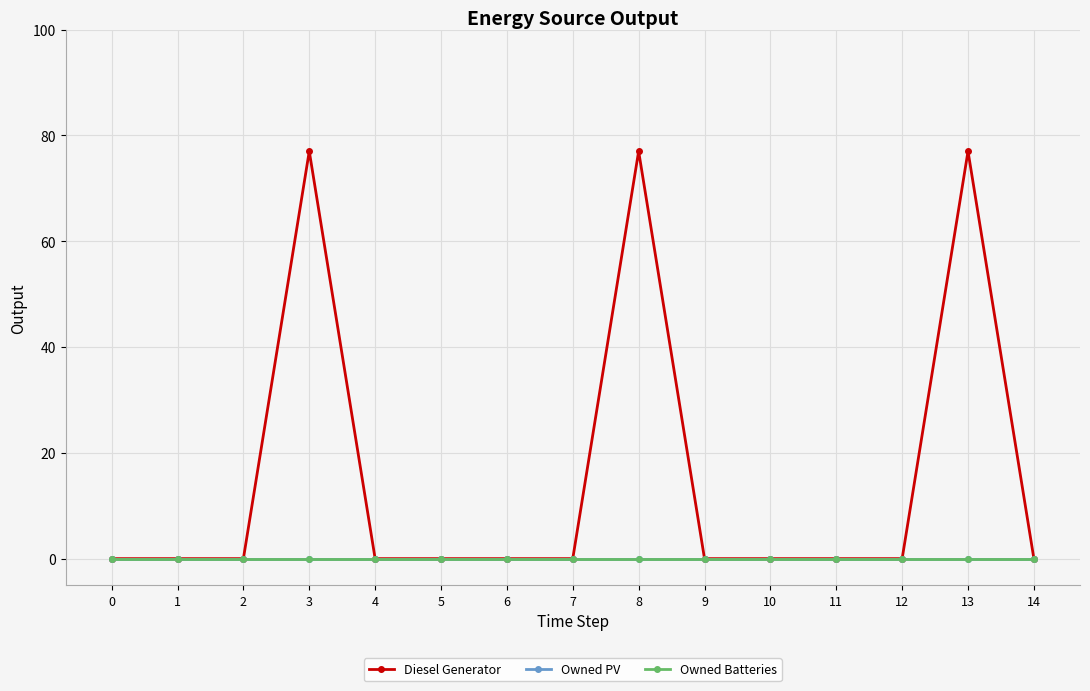

Is this an area chart (filled region under the line)?

No